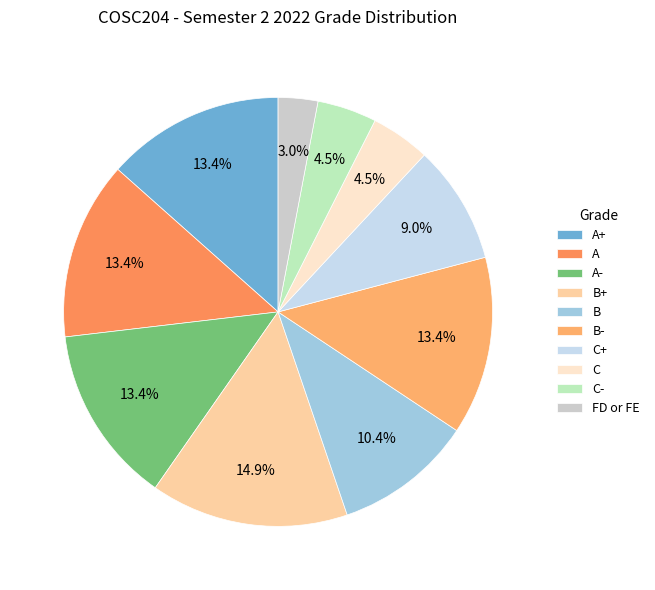

How many slices are in this pie chart?

10